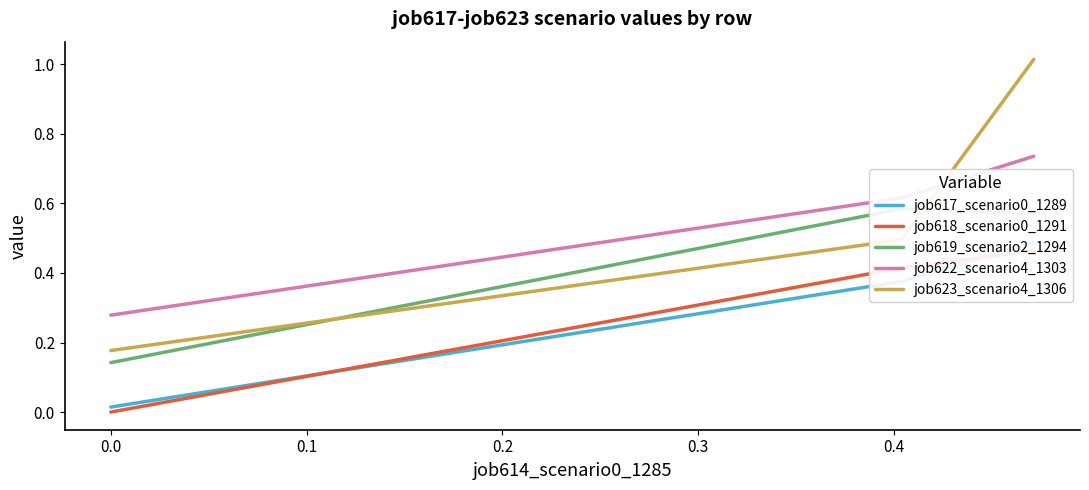

Between 0.0 and 0.1, which is larger?

0.1